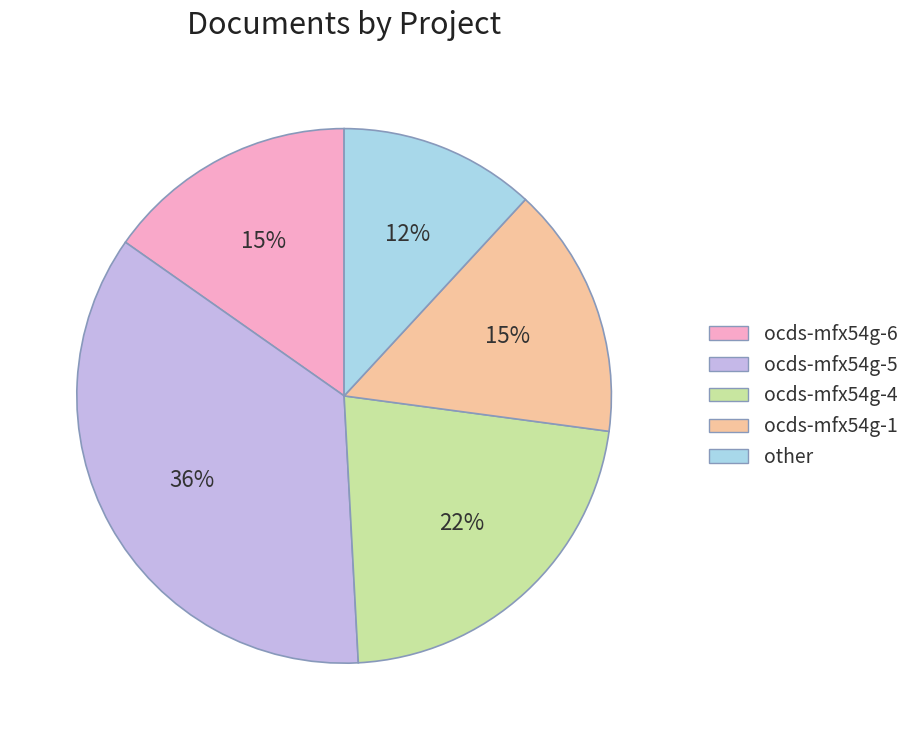

Which slice is the largest?

ocds-mfx54g-5